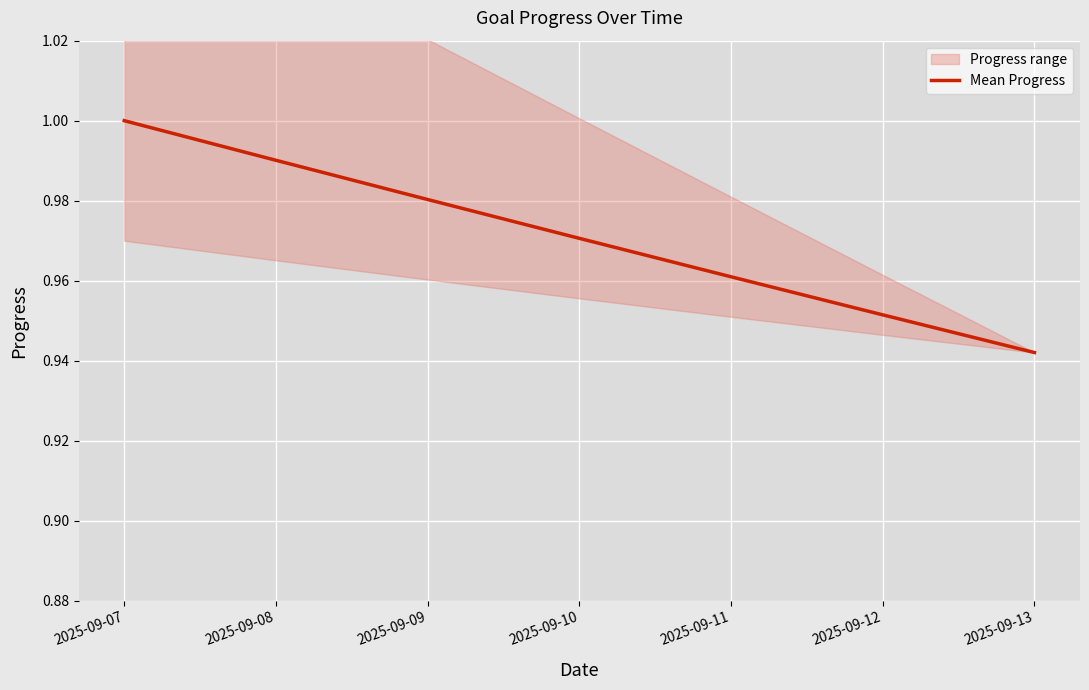

Rank the categories by value from highest to lowest.

2025-09-07, 2025-09-08, 2025-09-09, 2025-09-10, 2025-09-11, 2025-09-12, 2025-09-13